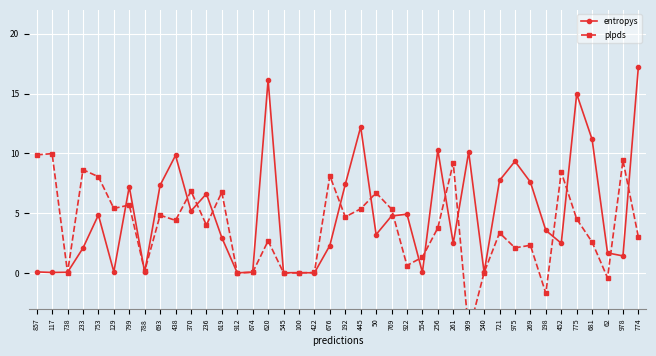

What position from the right is 693?

32